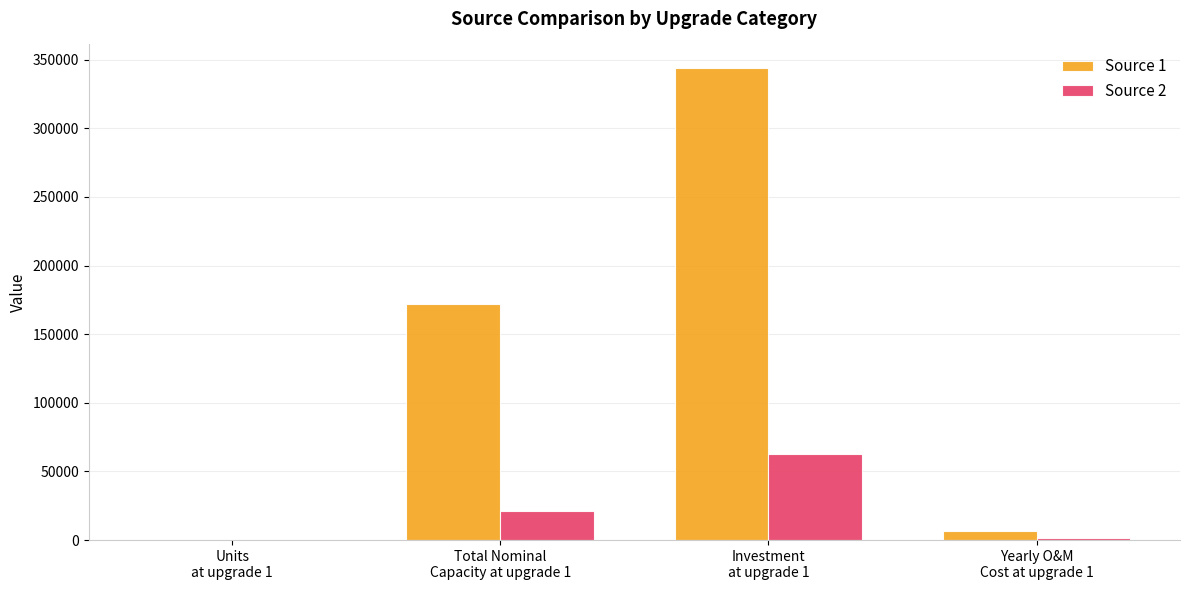

Count the number of categories in the chart.

4